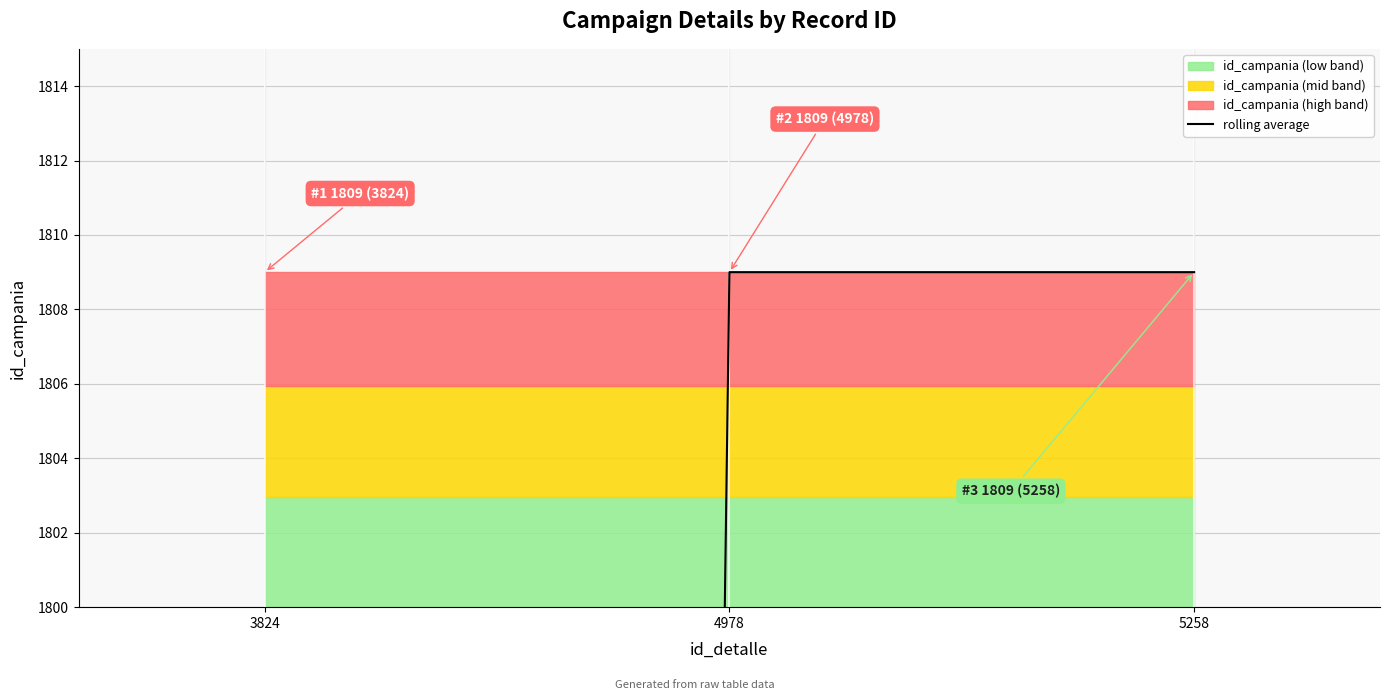

True or false: the data shows 1809.0 at 5258.

True